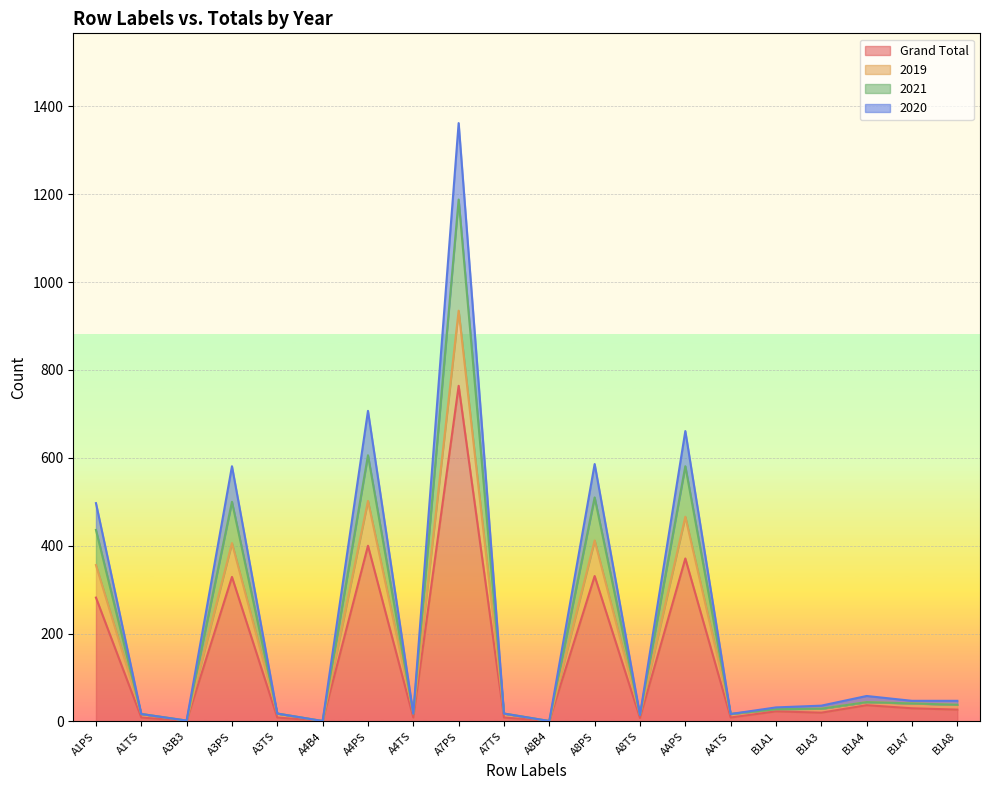

What is the difference between the maximum and minimum values in the 2019 series?

934